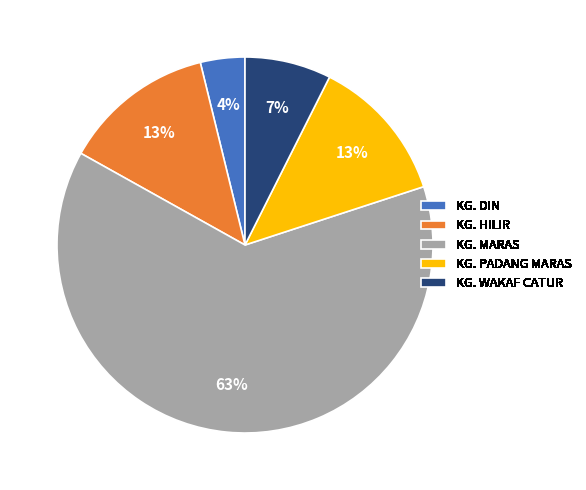

Which slice is the largest?

KG. MARAS